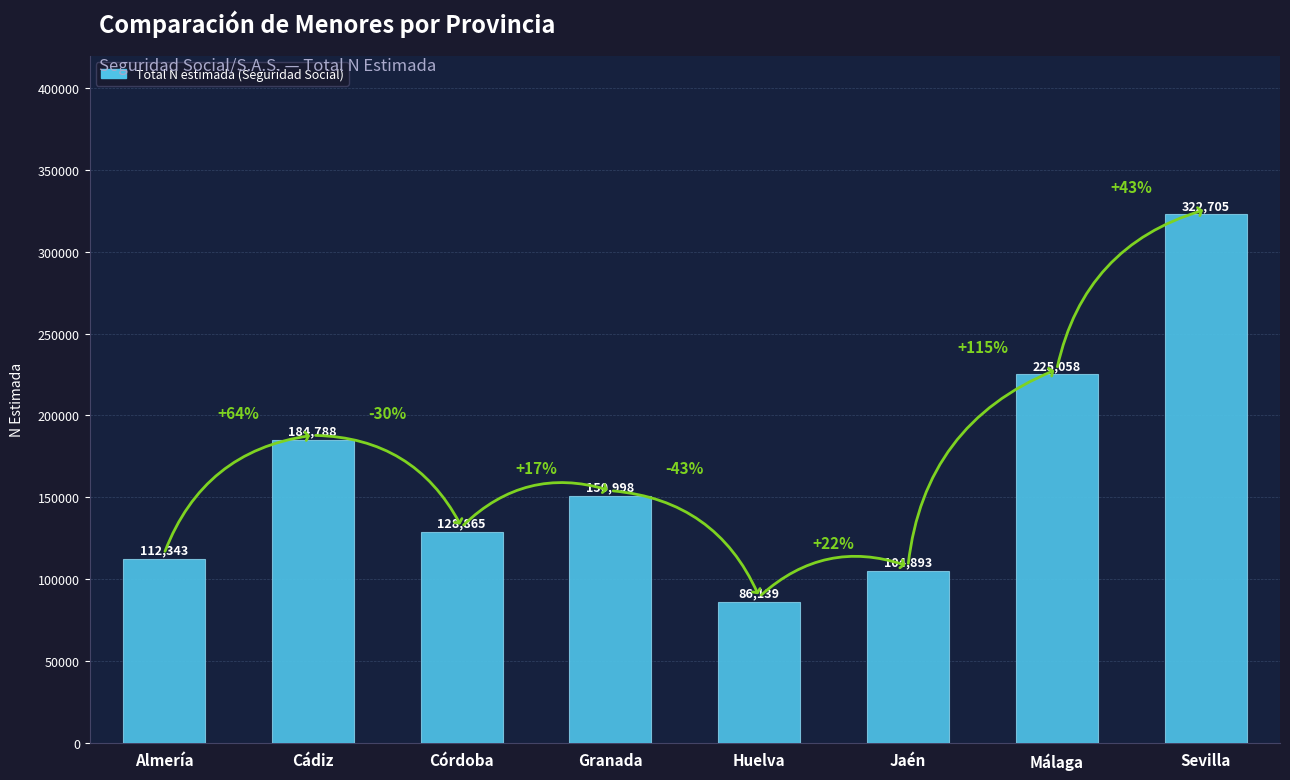

Which label corresponds to the largest value in the chart?

Sevilla